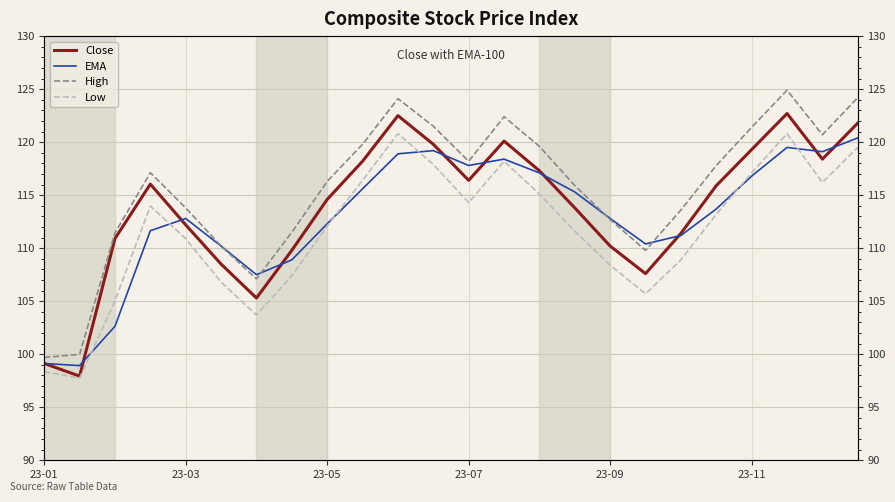

How many intersections are there between High and EMA?

3